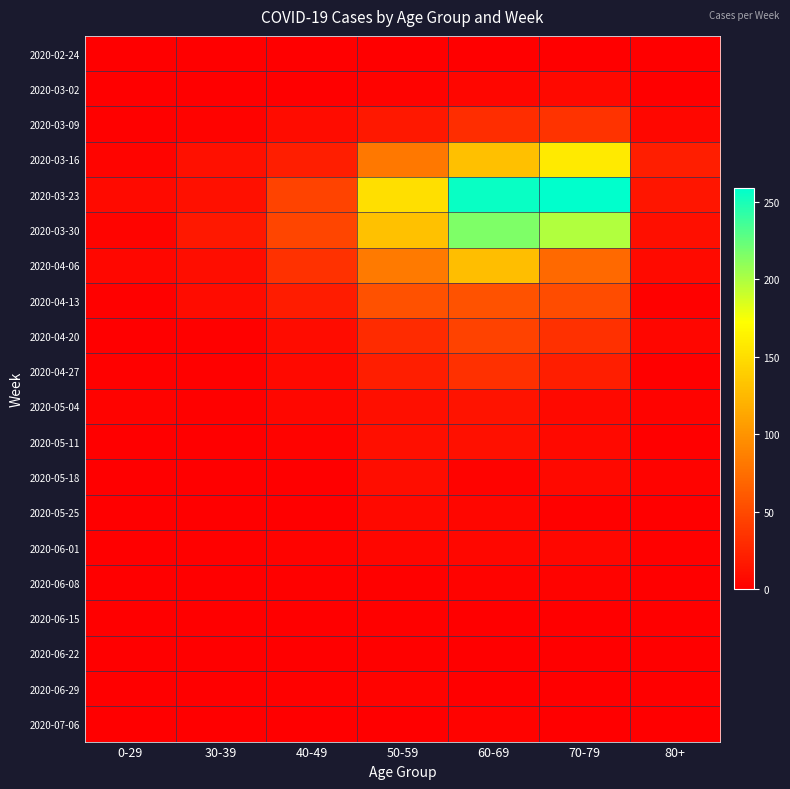

At how many categories does at least one series exceed 34?

4